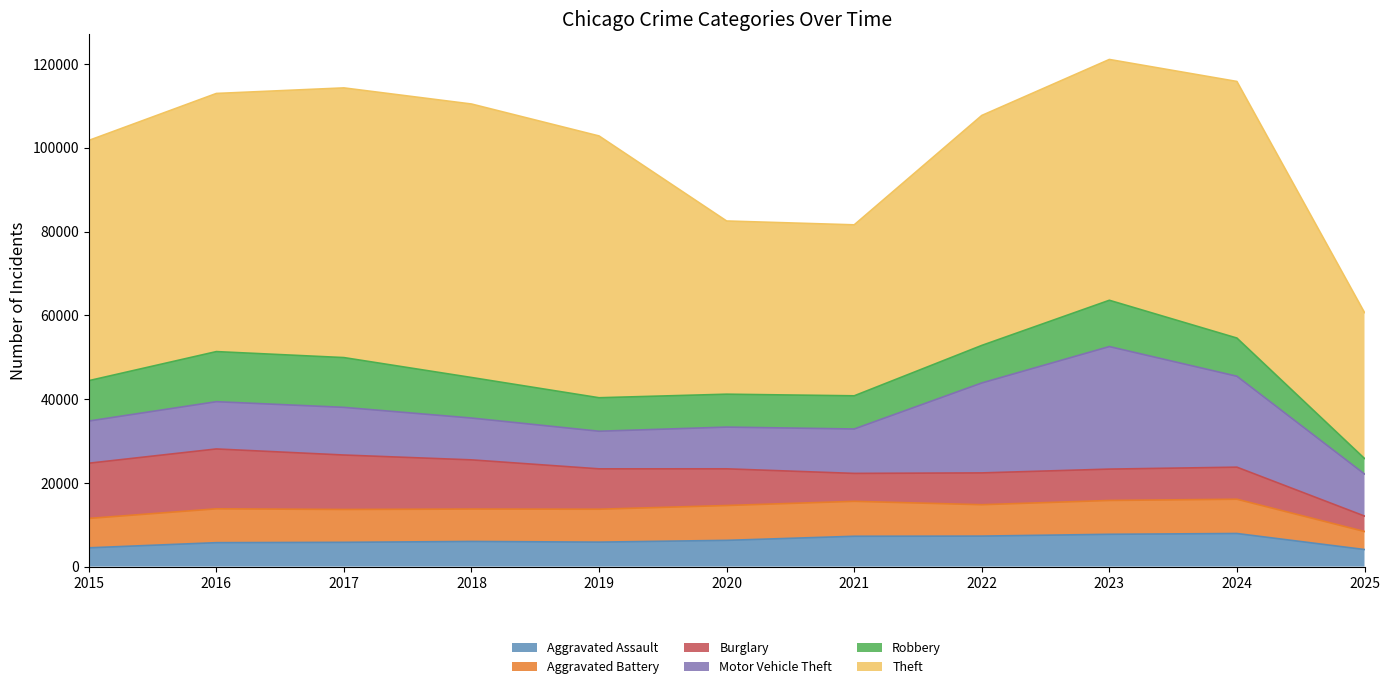

What is the difference between the Motor Vehicle Theft values at 2021 and 2018?

620